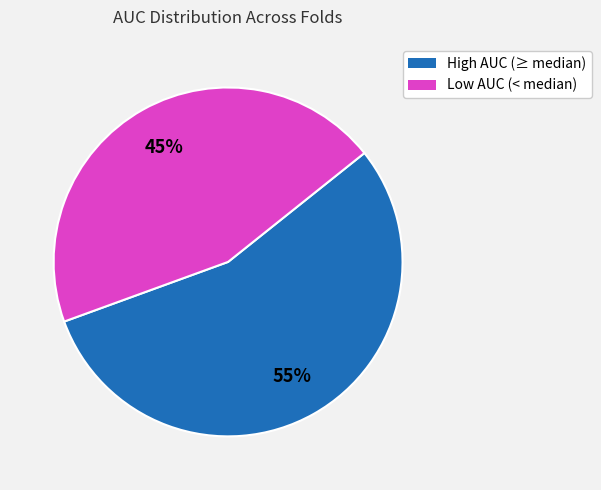

Does any single category account for the majority?

Yes